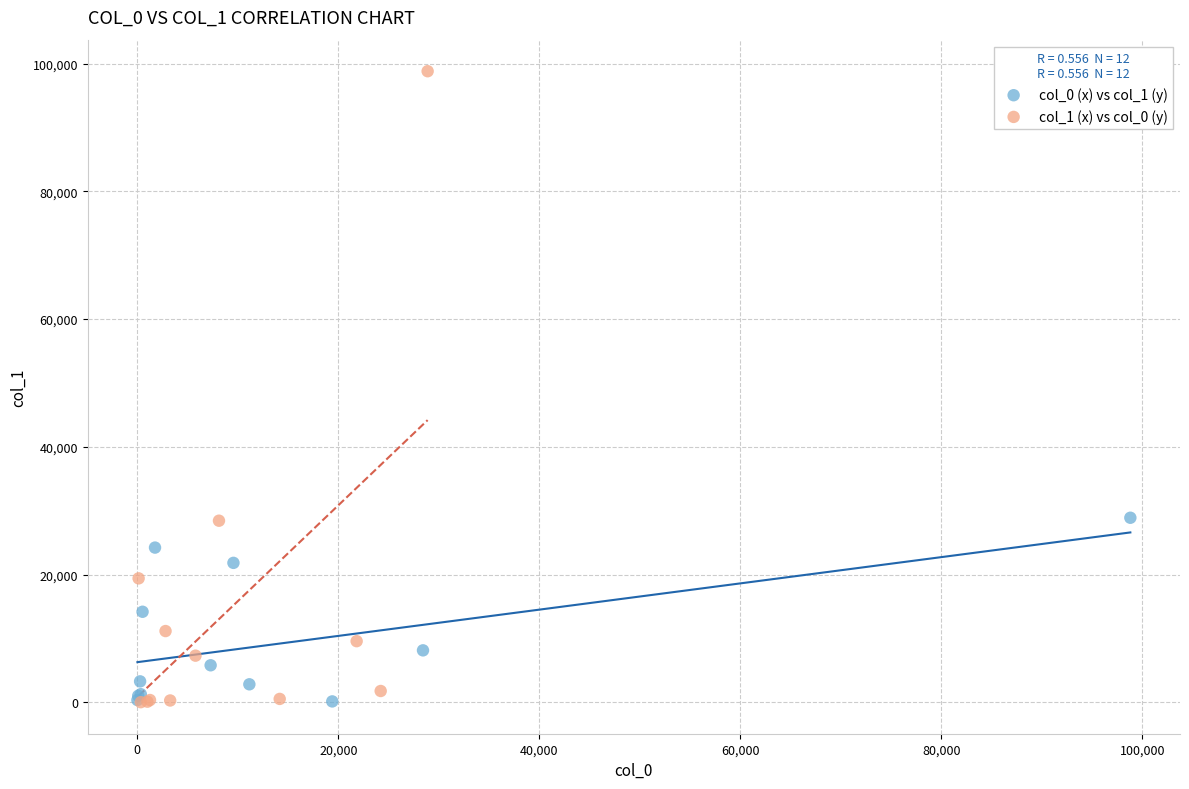

Which series has the largest Y range (max minus min)?

col_1 (x) vs col_0 (y)